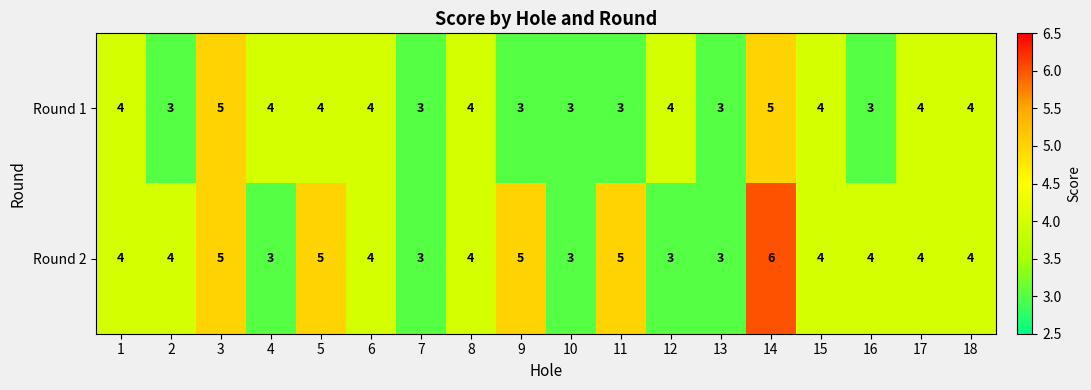

How many categories are shown in the chart?

18